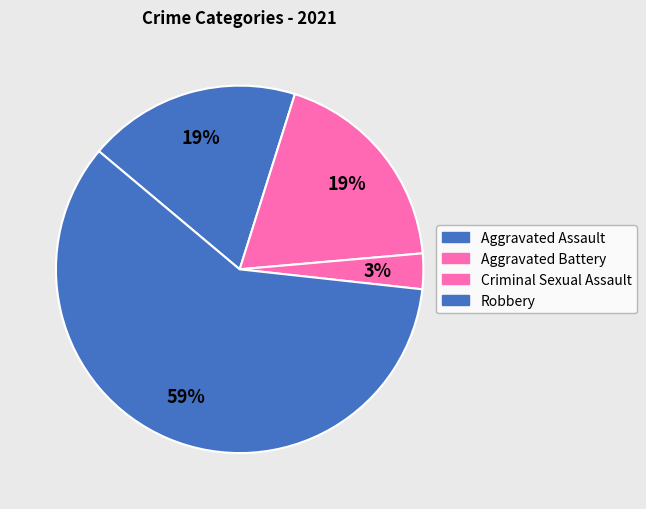

Which has a higher value, Criminal Sexual Assault or Aggravated Assault?

Aggravated Assault